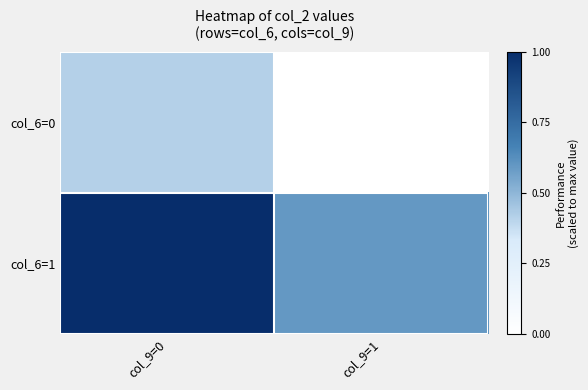

Which label corresponds to the smallest value in the chart?

col_9=1